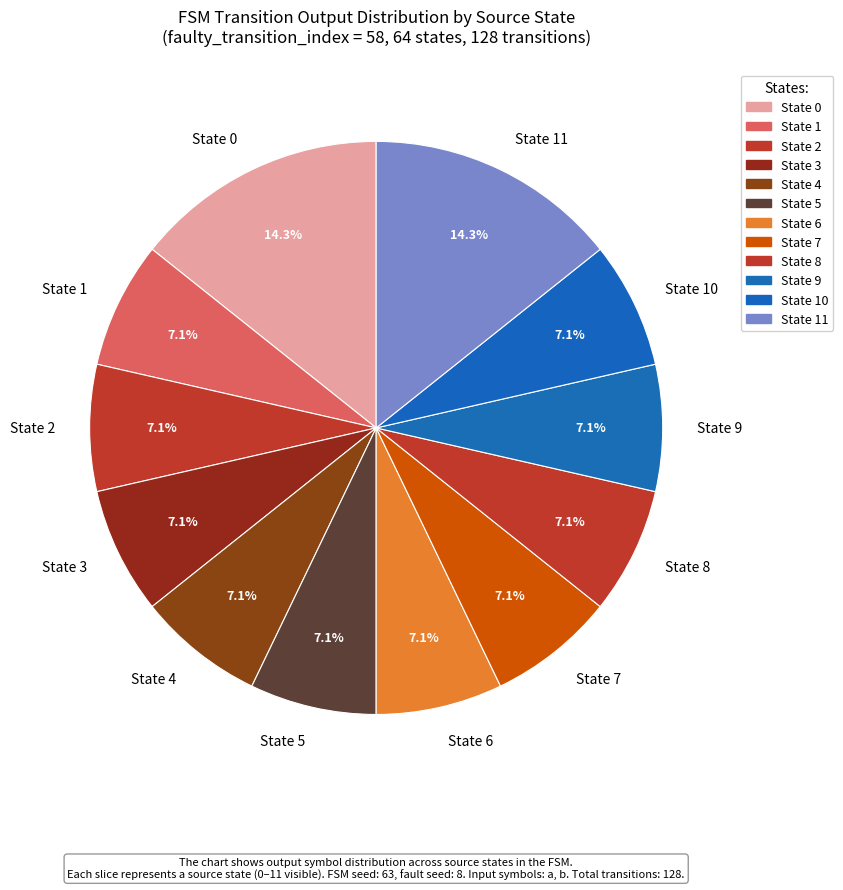

Do State 1 and State 2 together represent more than half of the pie?

No